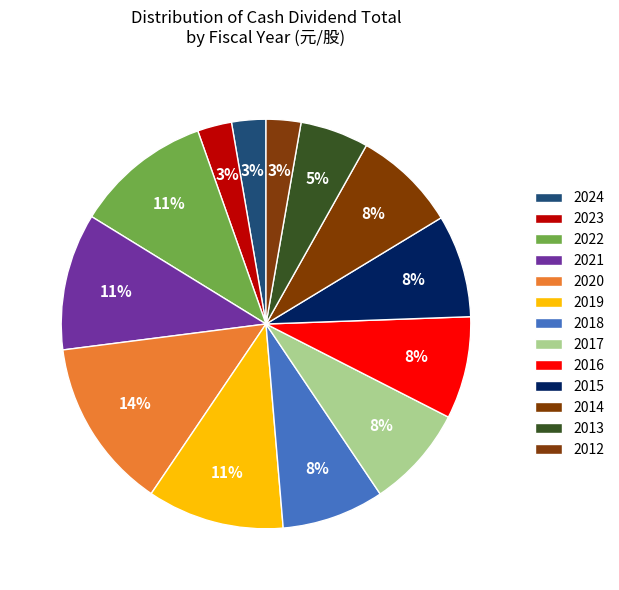

How many segments does this pie chart have?

13